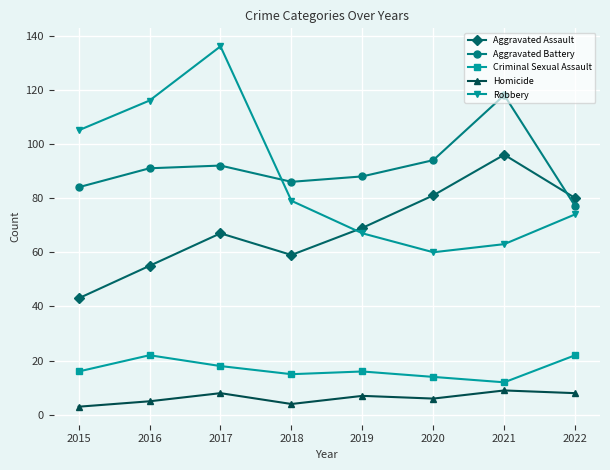

What is the difference between the Homicide values at 2019 and 2016?

2